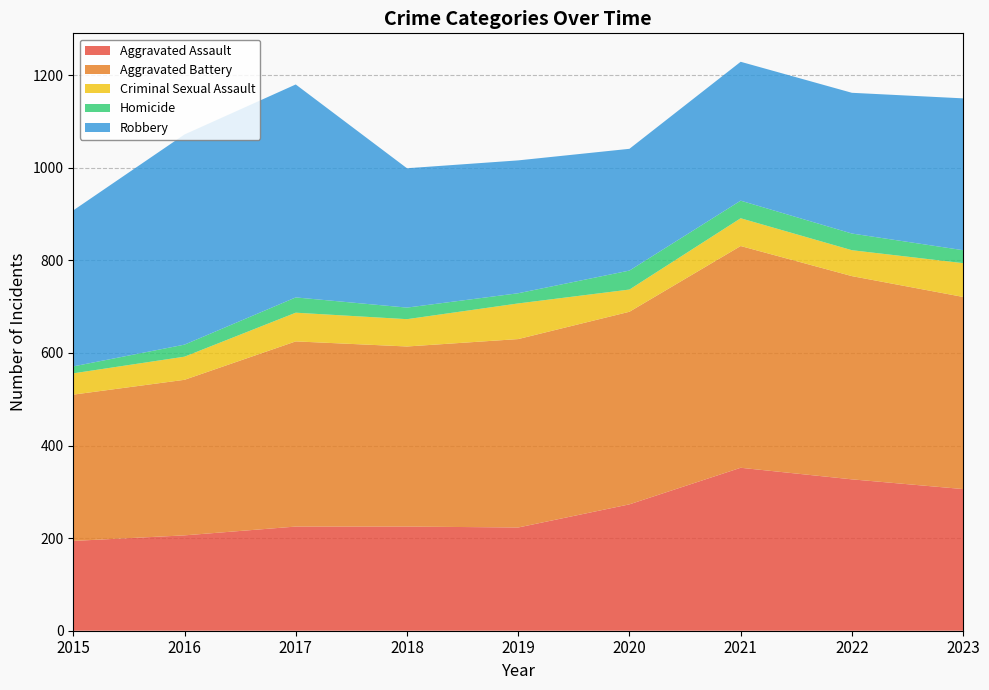

Reading left to right, extract all data points from this chart.

Aggravated Assault: 194	206	225	225	223	273	352	327	306
Aggravated Battery: 316	336	400	389	407	416	479	439	415
Criminal Sexual Assault: 46	50	62	59	77	48	60	56	73
Homicide: 15	26	33	25	22	41	38	36	28
Robbery: 337	454	460	301	287	263	300	304	328